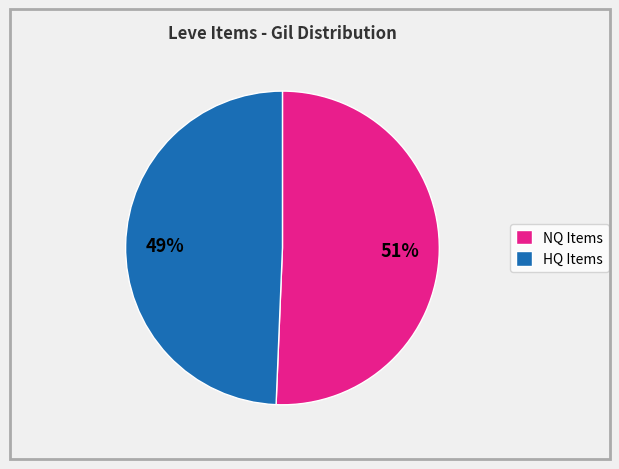

To the nearest percent, what is the combined percentage of NQ Items and HQ Items?

100%